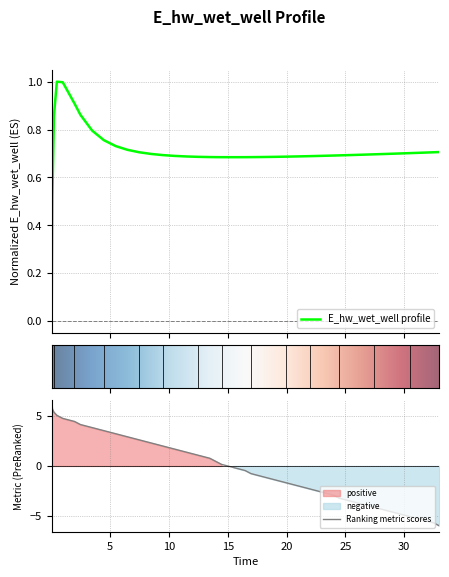

What is the maximum value shown in the chart?

1.0